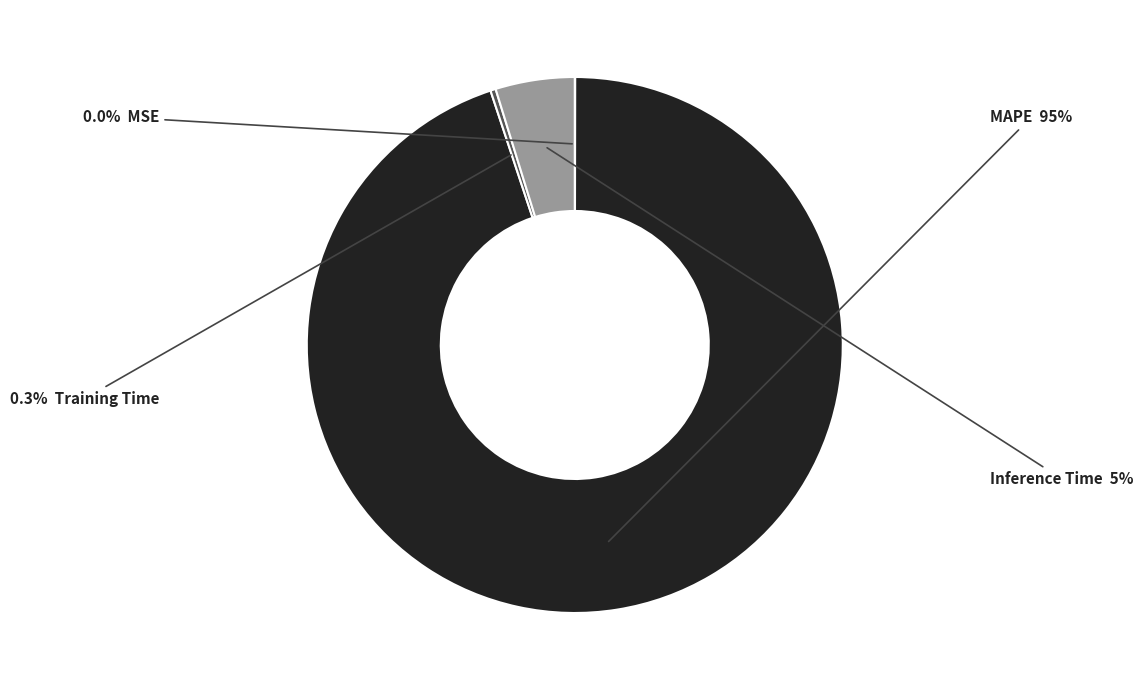

Is there any slice that represents more than half of the pie?

Yes